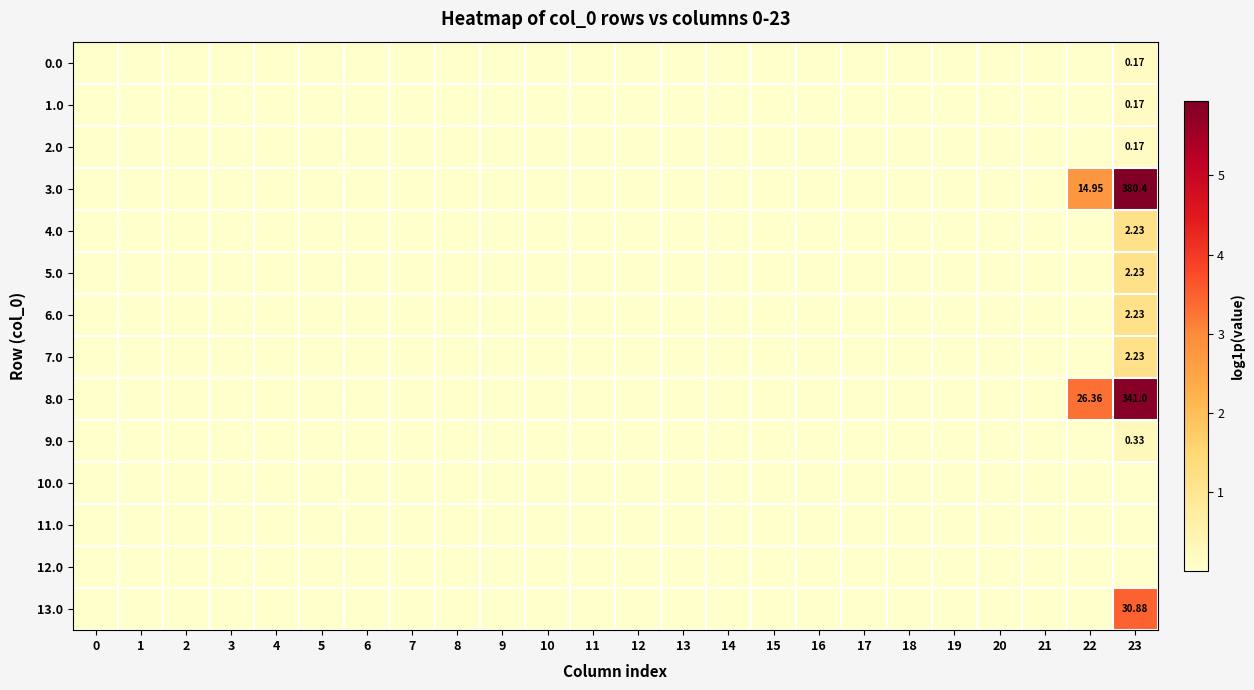

Rank the series at 0 from lowest to highest value.

0.0, 1.0, 2.0, 3.0, 4.0, 5.0, 6.0, 7.0, 8.0, 9.0, 10.0, 11.0, 12.0, 13.0